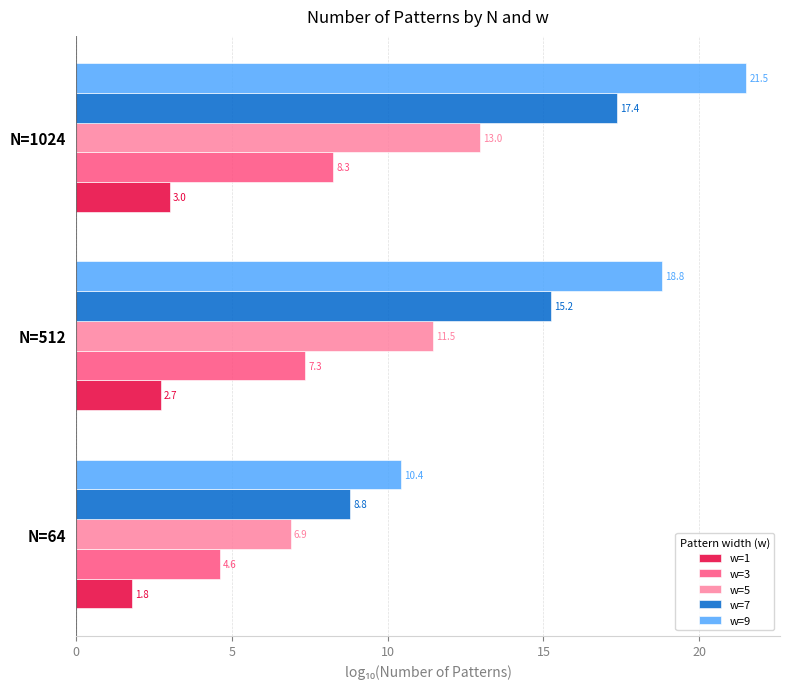

Is the value of w=7 at N=64 greater than the value of w=9 at N=512?

No